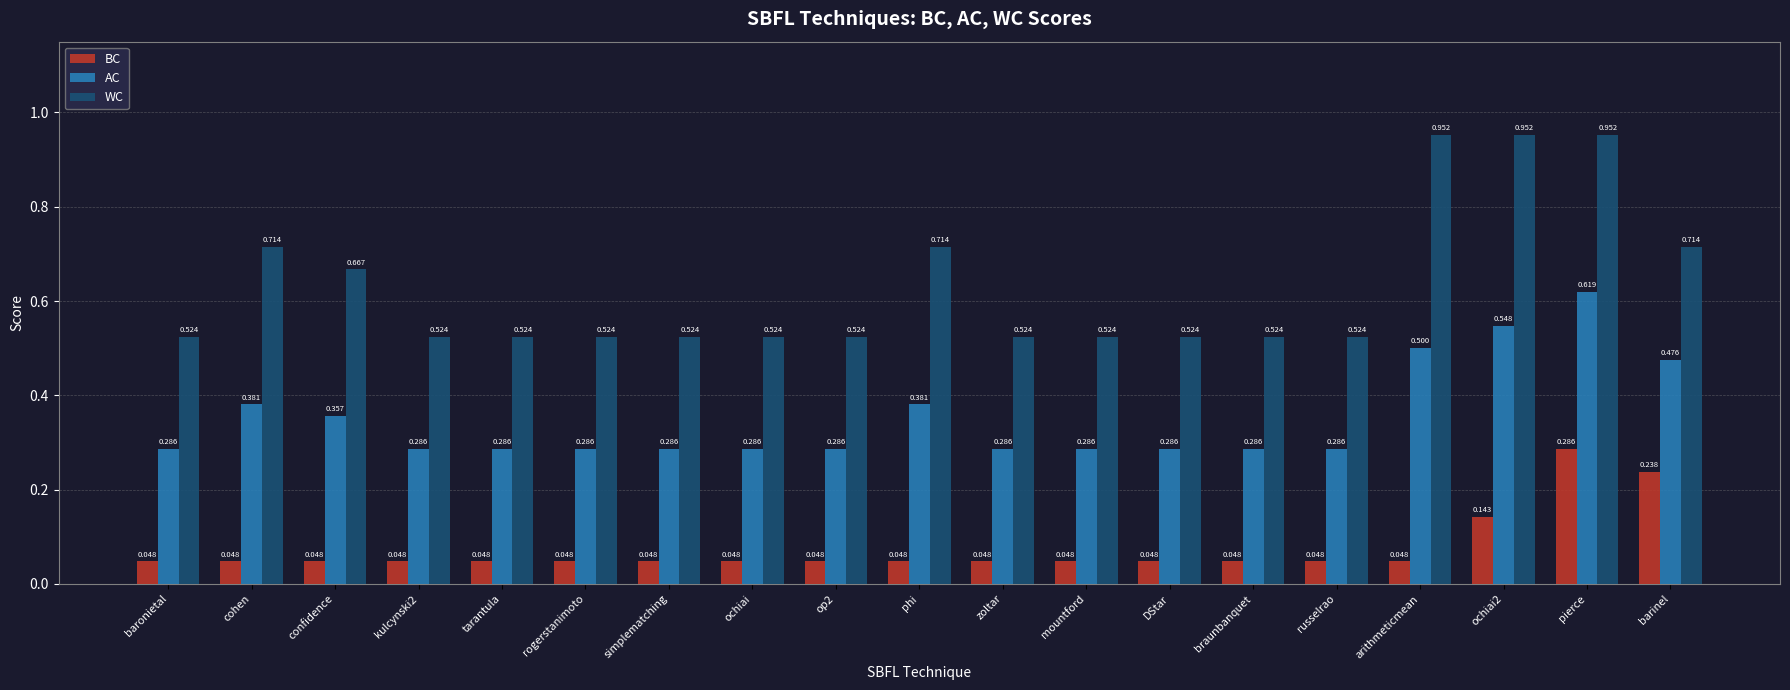

True or false: AC has a value of 0.5 at arithmeticmean.

True